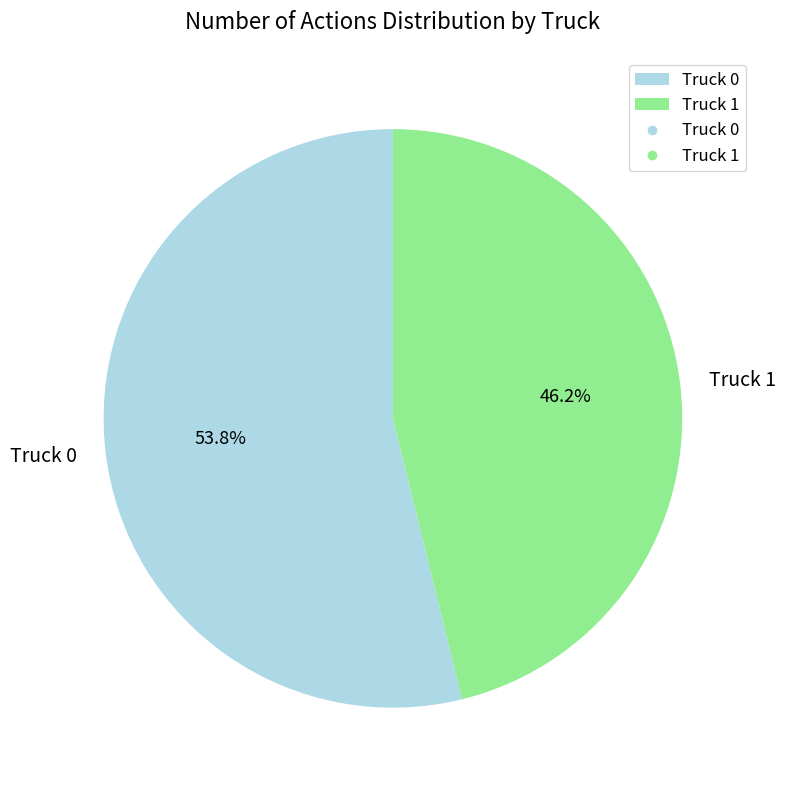

Which category has the biggest portion of the pie?

Truck 0